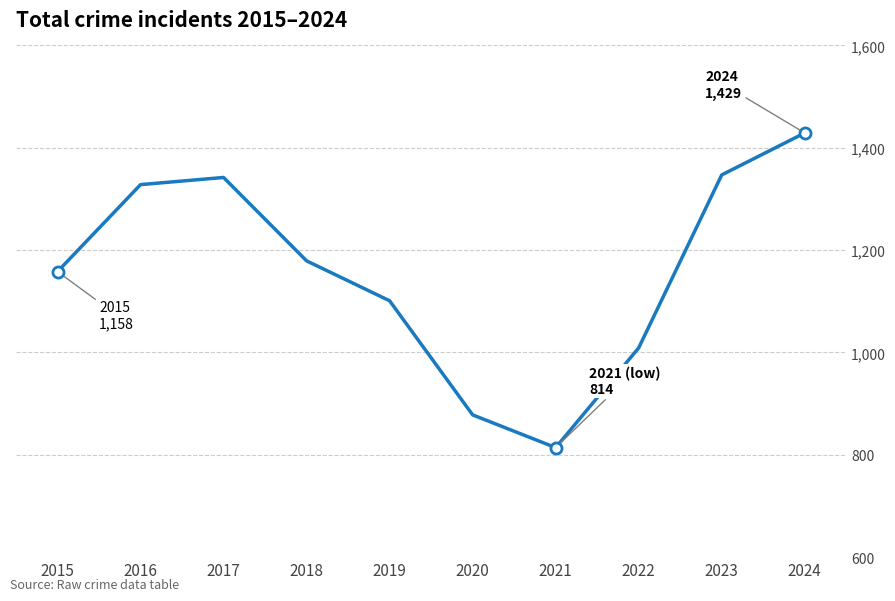

True or false: the data shows 1429 at 2024.

True